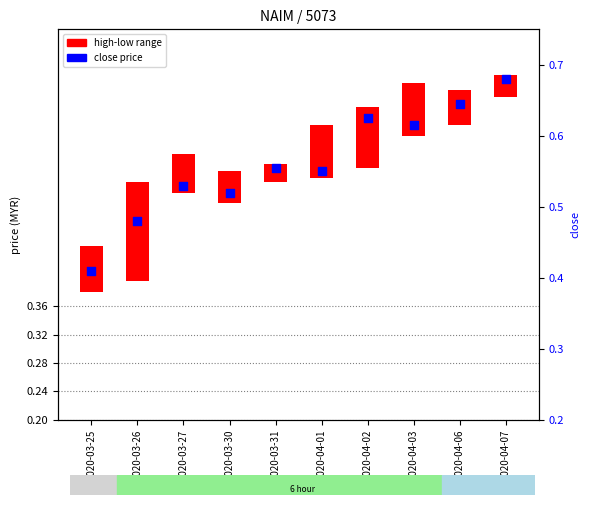

Which has a higher value, 2020-03-31 or 2020-04-02?

2020-04-02